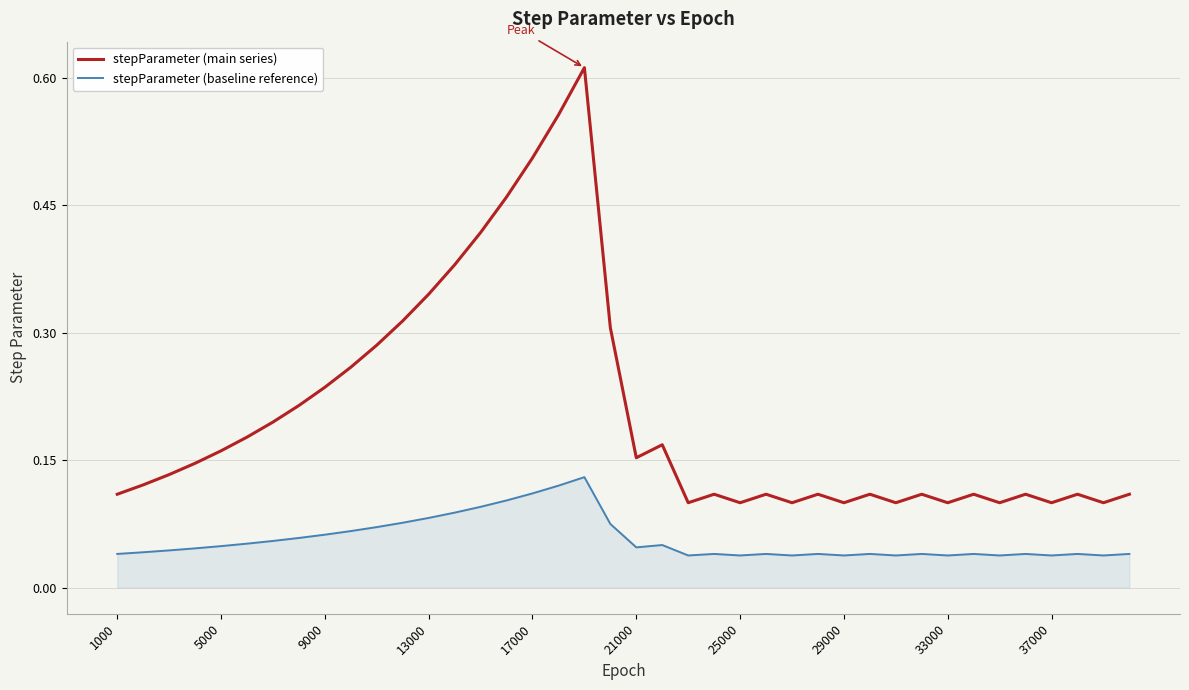

True or false: stepParameter (main series) and stepParameter (baseline reference) cross at least once.

False